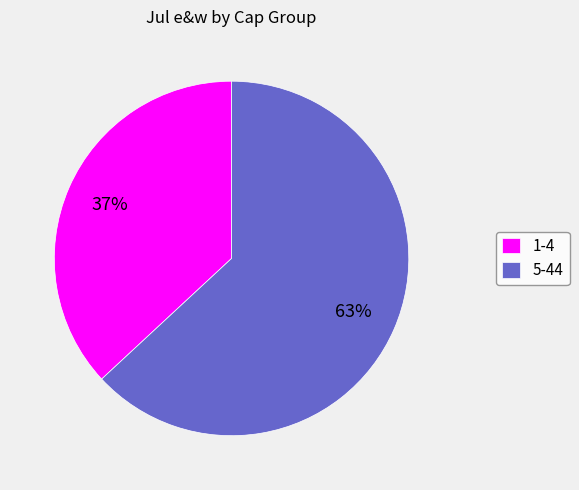

Which category has the biggest portion of the pie?

5-44